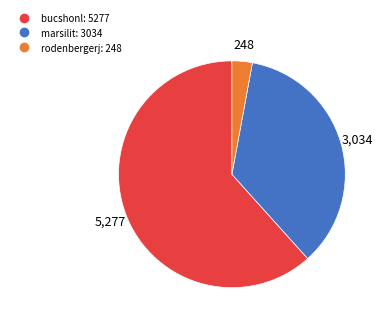

Is the sum of marsilit and rodenbergerj greater than half?

No